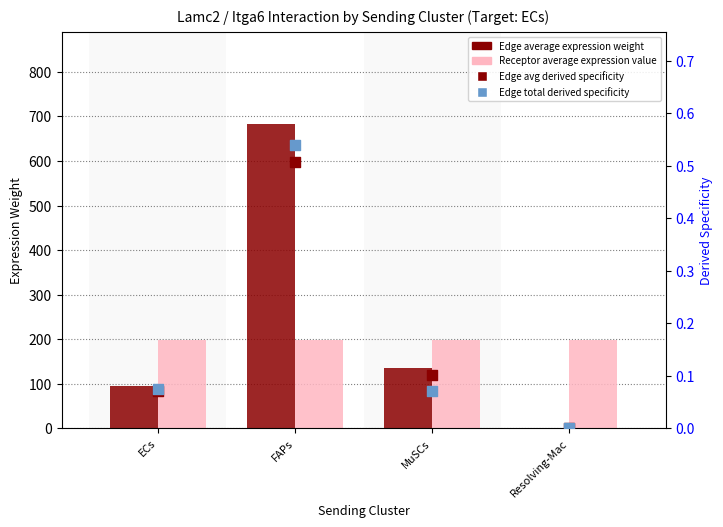

What are all the series names shown in the legend?

Edge average expression weight, Receptor average expression value, Edge avg derived specificity, Edge total derived specificity